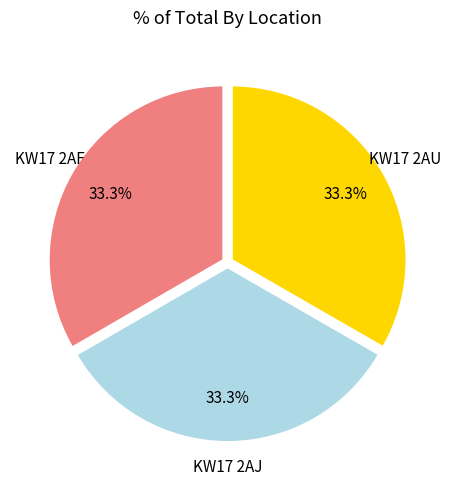

Does KW17 2AU account for over 50% of the chart?

No